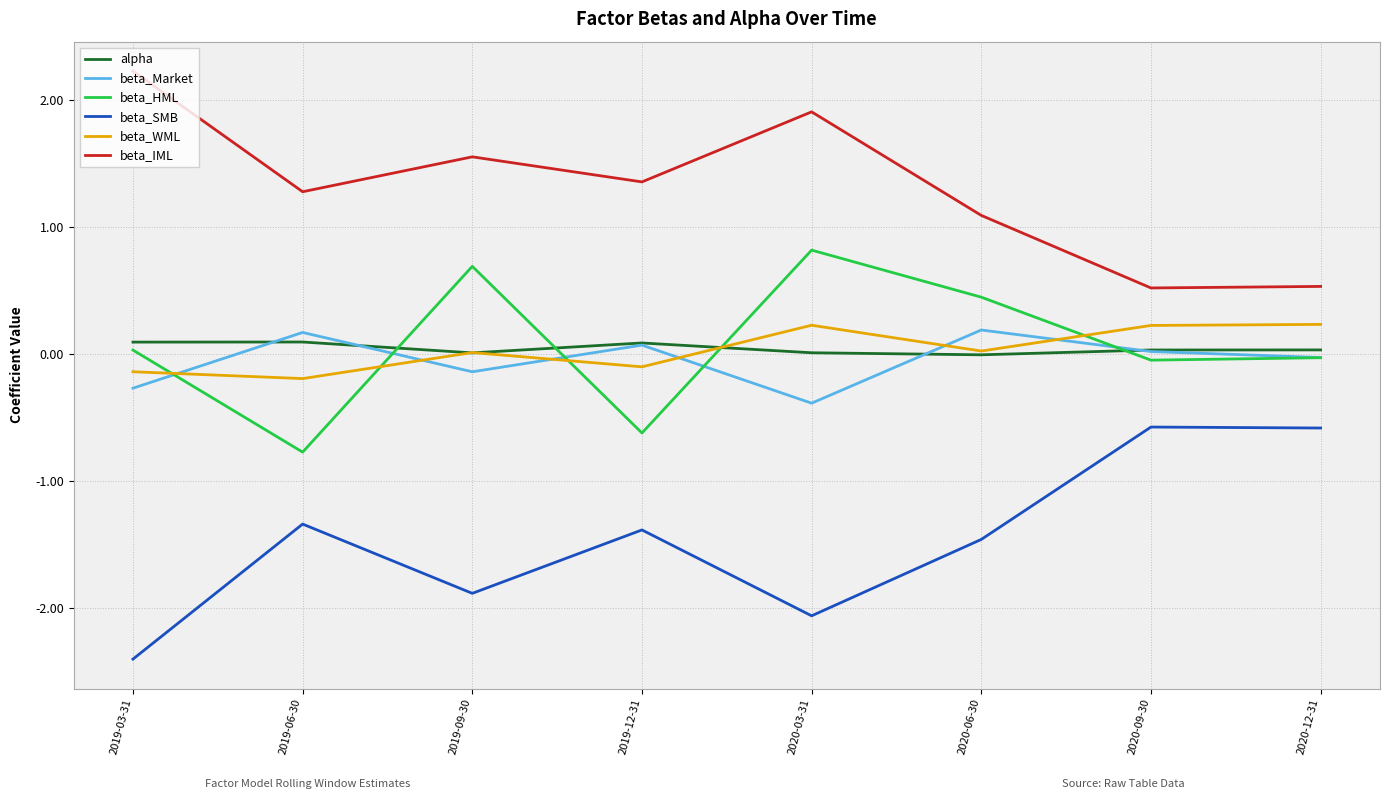

What is the sum of all beta_HML values?

0.5